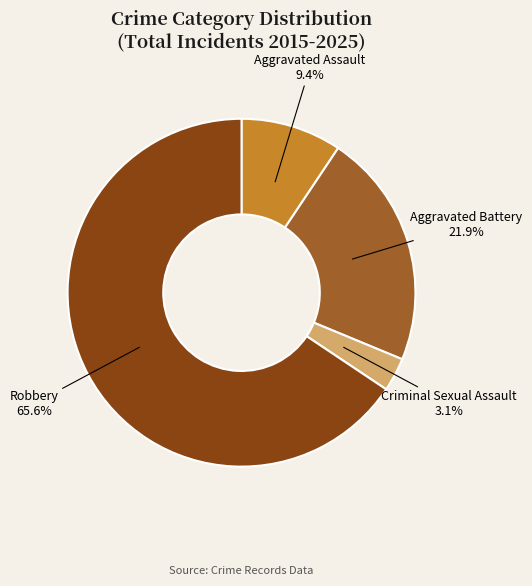

Does any single category account for the majority?

Yes